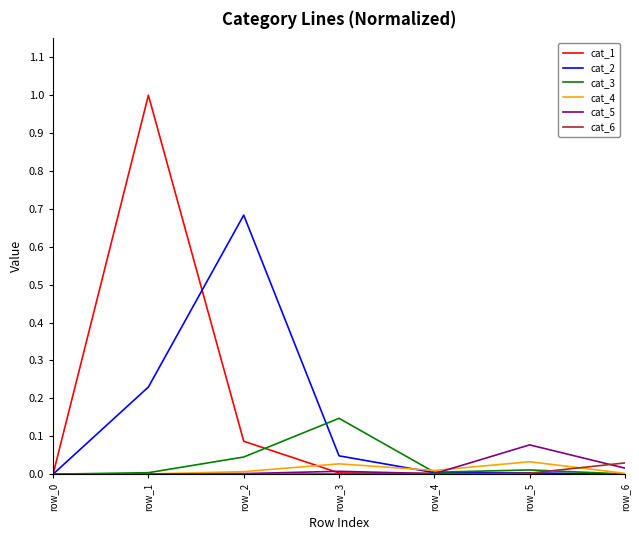

At which category is the sum across all series the highest?

row_1